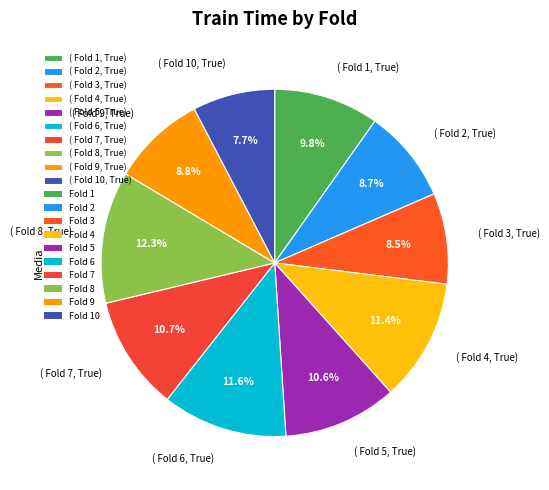

Which slice is the smallest?

( Fold 10, True)